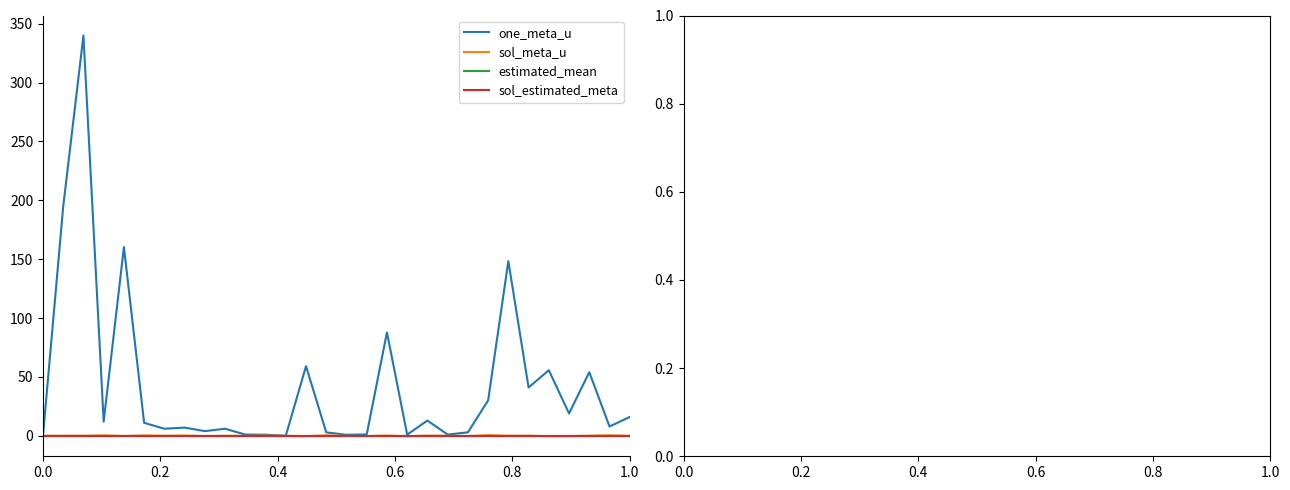

Does the chart display data point markers on the line(s)?

No